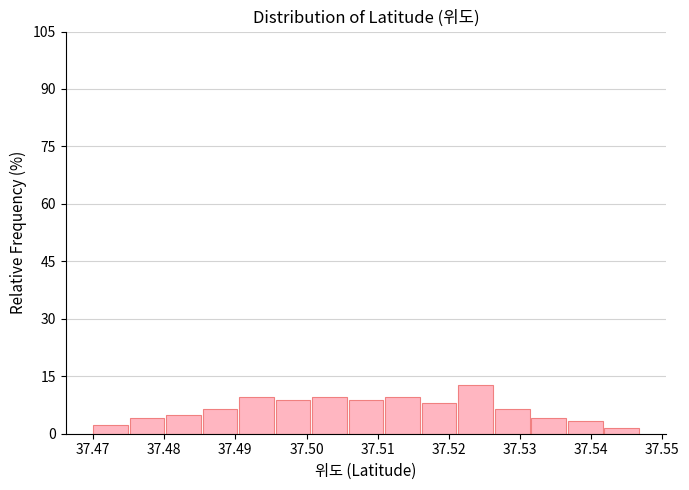

Reading left to right, list every bar in this chart as the range it spans on the x-axis followed by its height. Neither the bar edges nor the heights are printed on the chart, so give them approximately, as read against the axes.

37.470 to 37.475: 2
37.475 to 37.480: 4
37.480 to 37.485: 4
37.485 to 37.491: 6
37.491 to 37.496: 10
37.496 to 37.501: 8
37.501 to 37.506: 10
37.506 to 37.511: 8
37.511 to 37.516: 10
37.516 to 37.521: 8
37.521 to 37.526: 12
37.526 to 37.532: 6
37.532 to 37.537: 4
37.537 to 37.542: 4
37.542 to 37.547: under 2